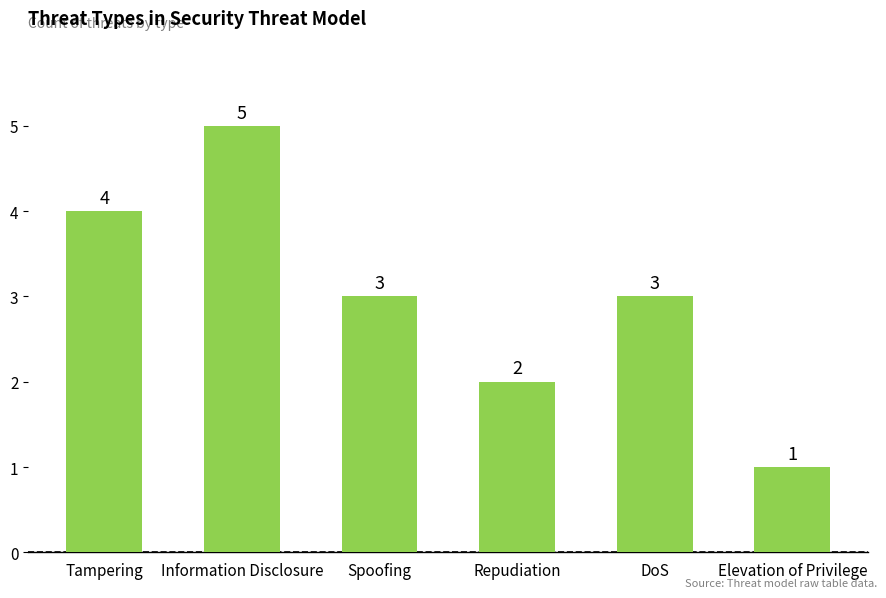

What is the approximate value at Tampering?

4